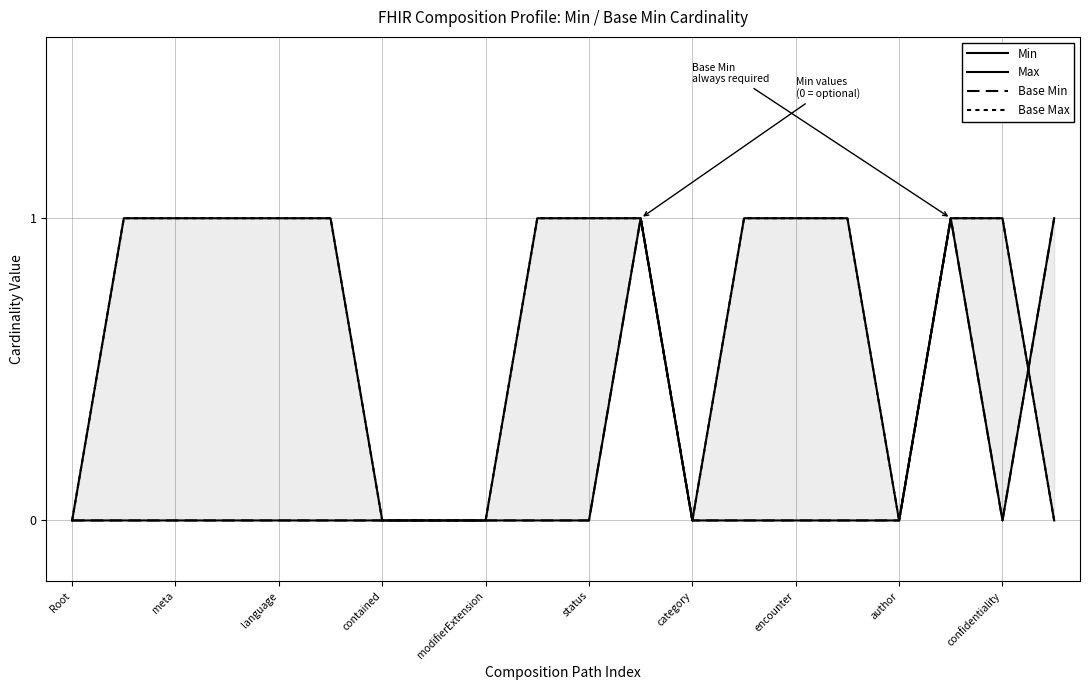

How many lines are shown in the chart?

4